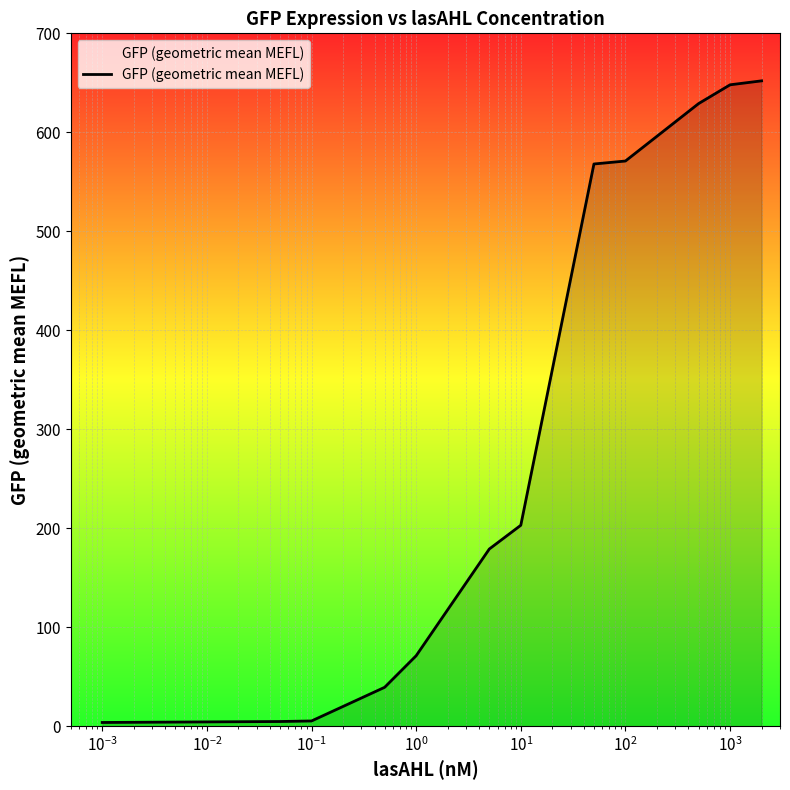

What is the difference between the maximum and minimum values?

648.2